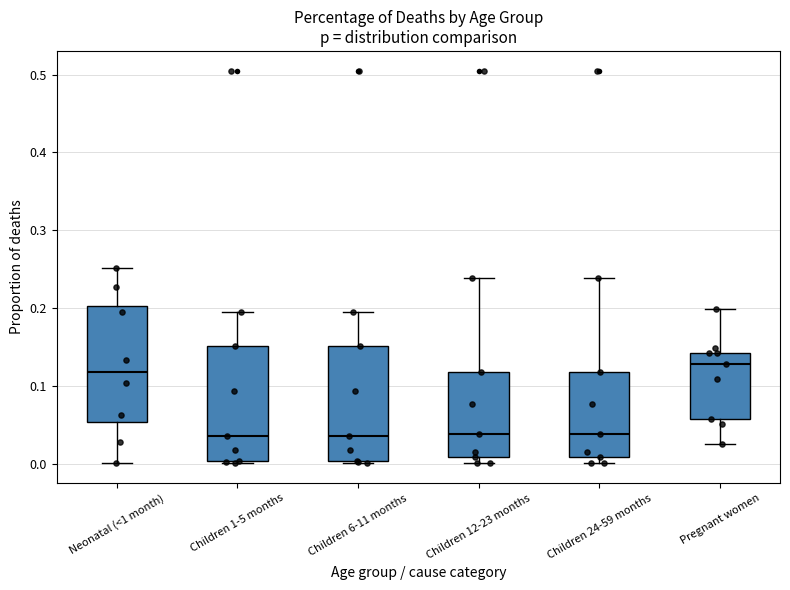

Reading left to right, transcribe this box plot: for each box, give where its median line is, the range the box spans, and where its two whiskers end, as read against the y-axis. The values are not printed on the chart, so give them approximately, as read against the axis.

Neonatal (<1 month): median 0.12, box 0.05 to 0.20, whiskers 0.00 to 0.25
Children 1-5 months: median 0.04, box 0.00 to 0.15, whiskers 0.00 to 0.19
Children 6-11 months: median 0.04, box 0.00 to 0.15, whiskers 0.00 to 0.19
Children 12-23 months: median 0.04, box 0.01 to 0.12, whiskers 0.00 to 0.24
Children 24-59 months: median 0.04, box 0.01 to 0.12, whiskers 0.00 to 0.24
Pregnant women: median 0.13, box 0.06 to 0.14, whiskers 0.03 to 0.20